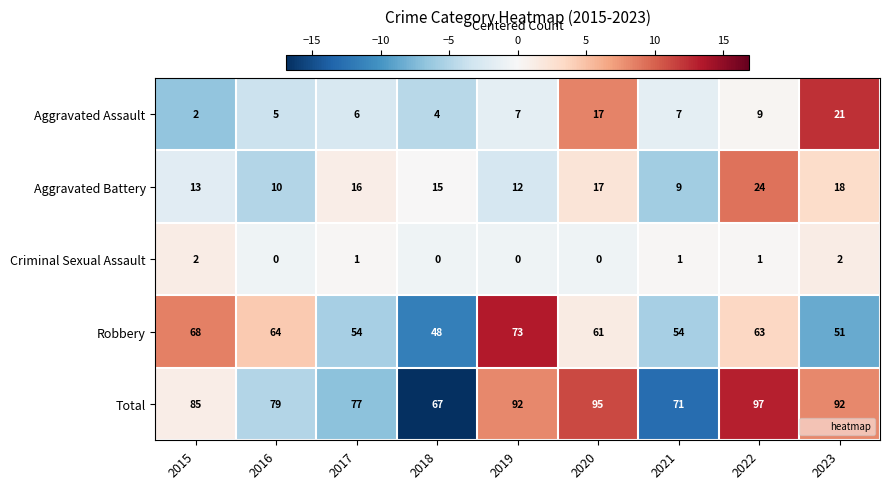

At how many categories does at least one series exceed 62?

9